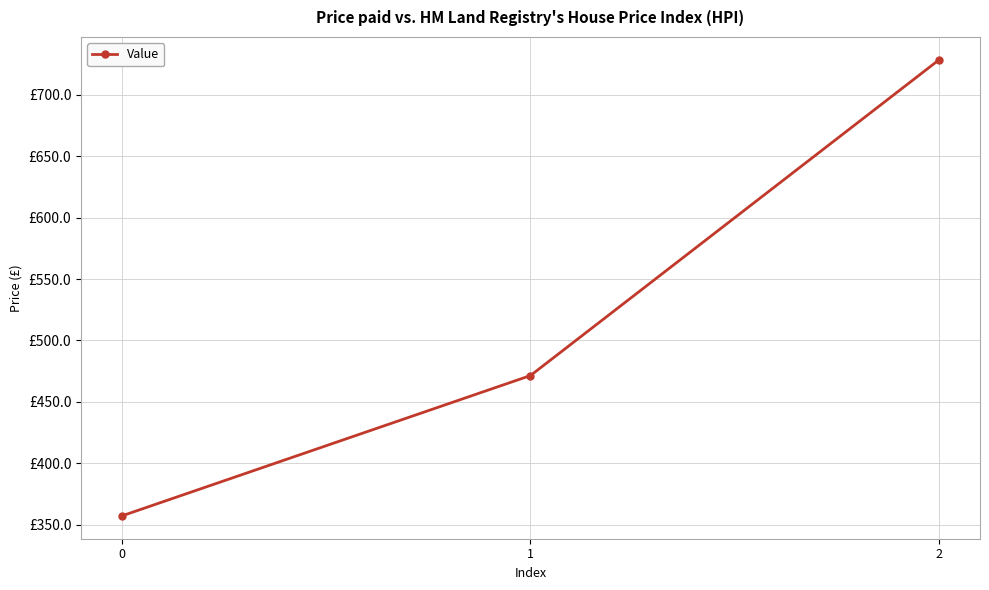

Is this an area chart (filled region under the line)?

No